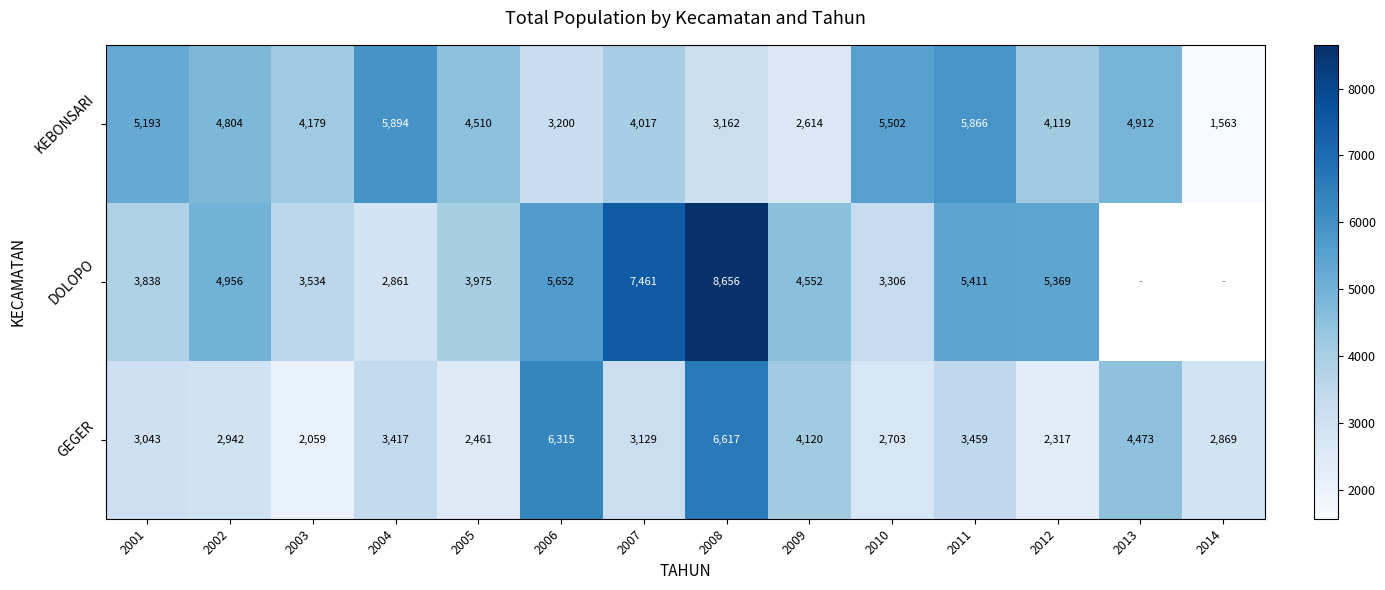

Which has a higher value, 2002 or 2008?

2002